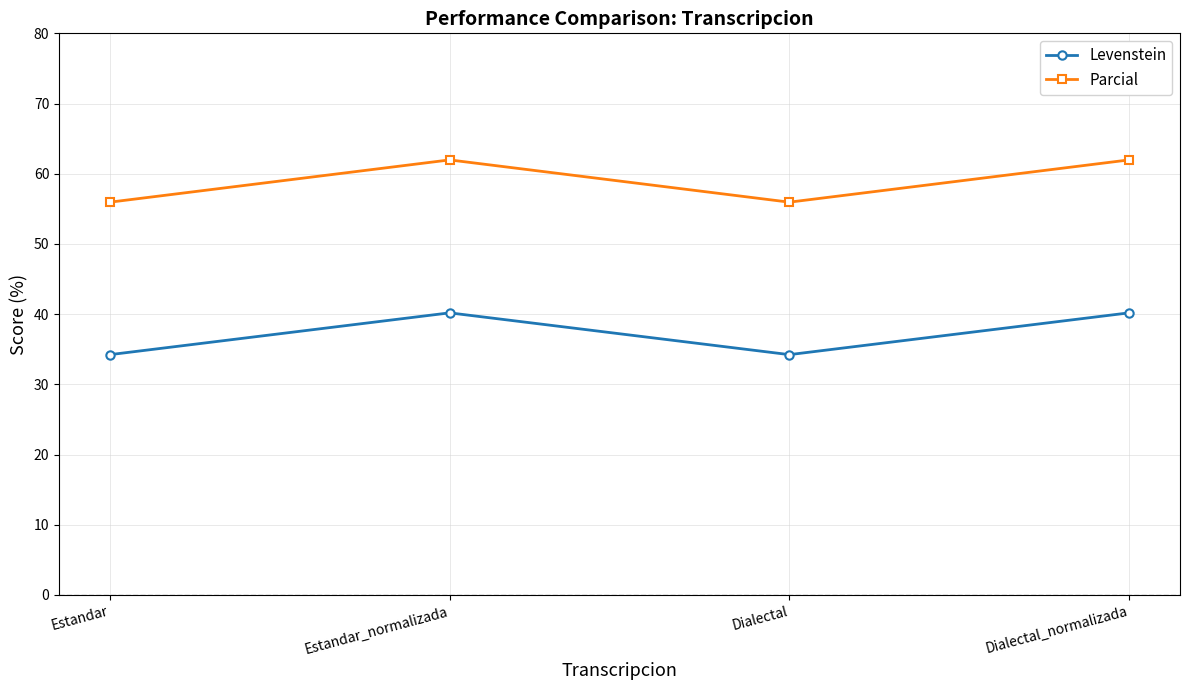

At how many categories does at least one series exceed 45?

4